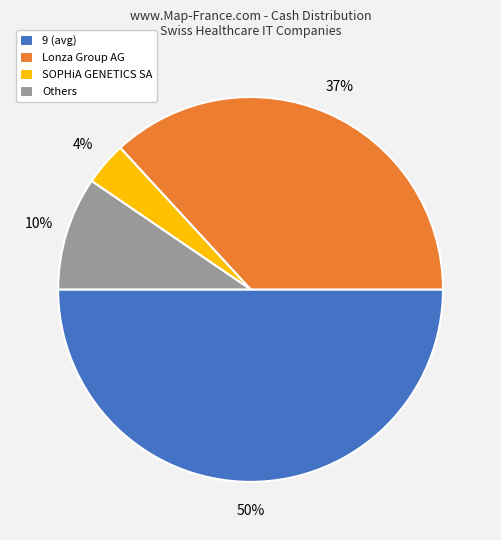

To the nearest percent, what is the average slice percentage?

25%